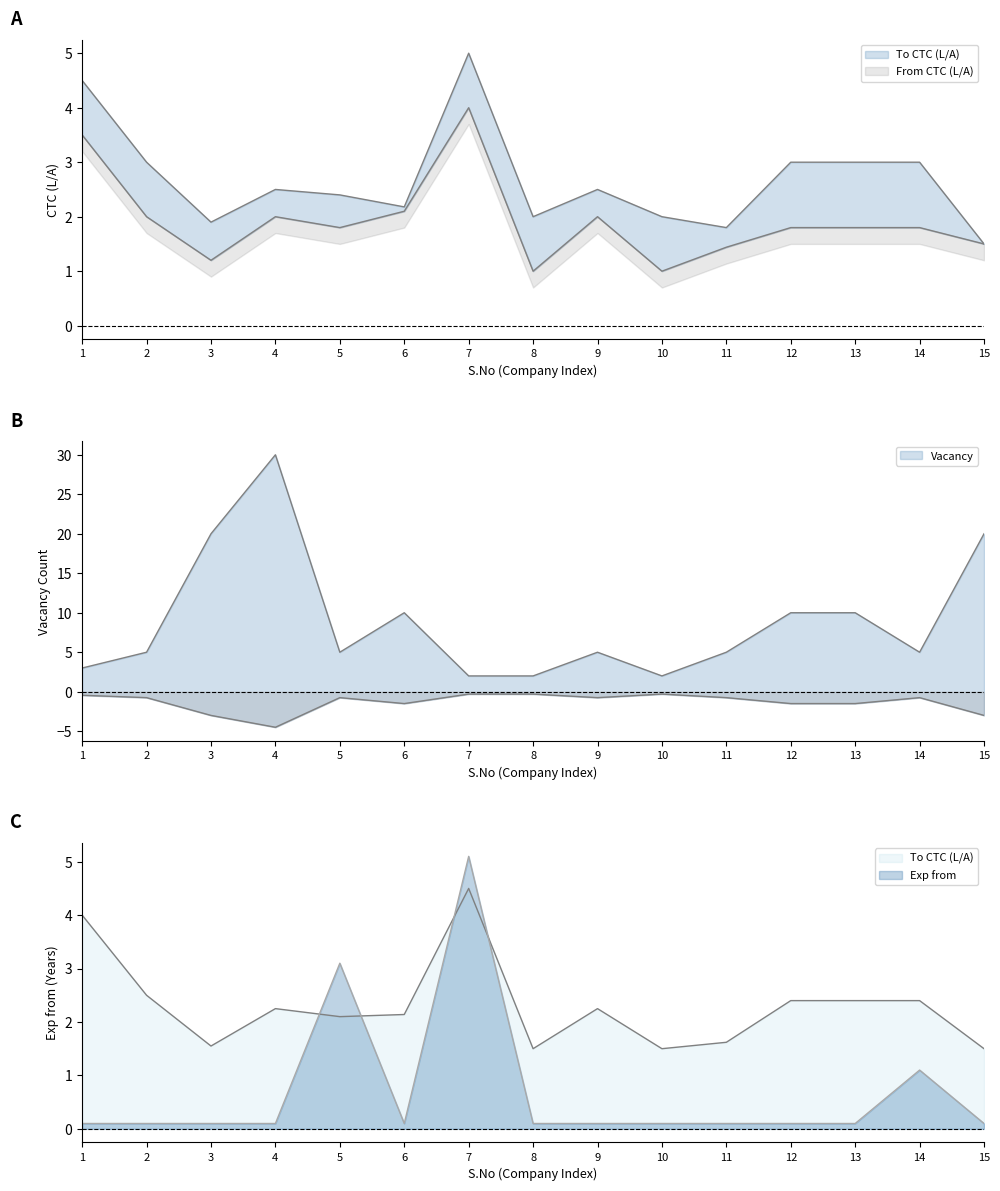

What is the minimum value for Vacancy?

2.0